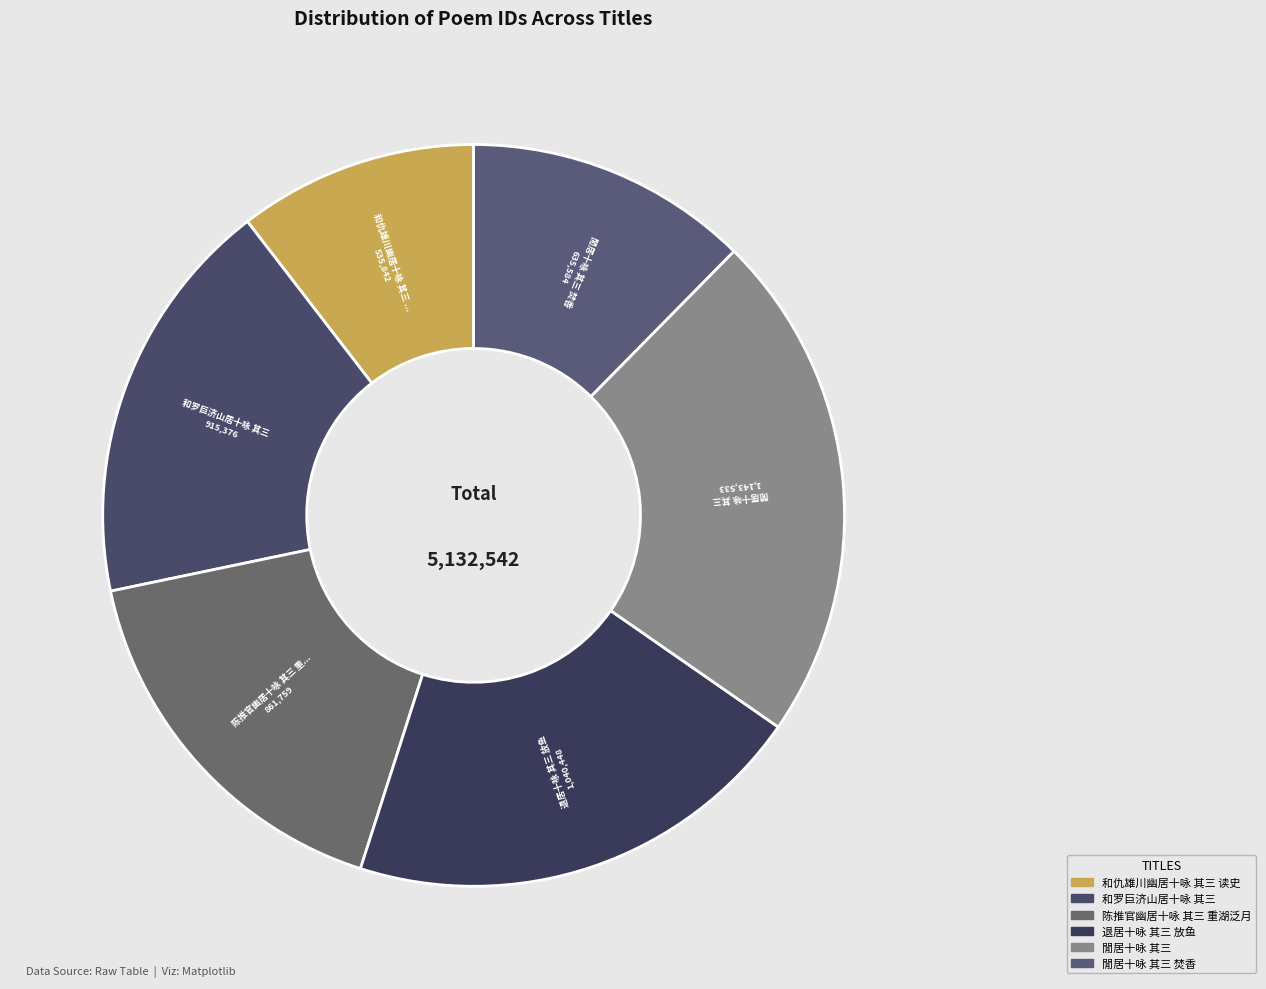

To the nearest percent, what portion does 陈推官幽居十咏 其三 重湖泛月 represent?

17%